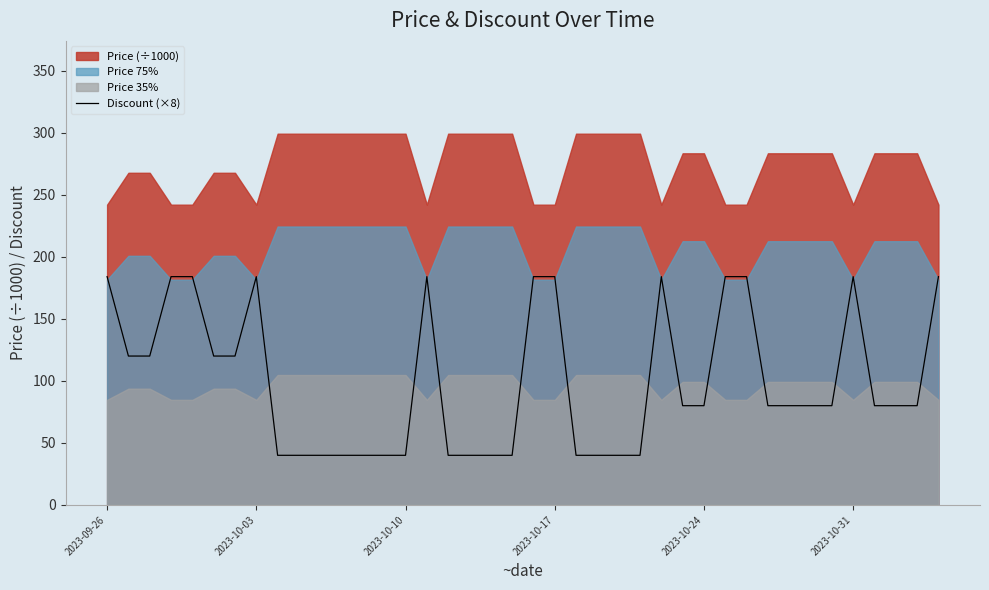

True or false: Discount (×8) has a value of 273 at 2023-10-31.

False